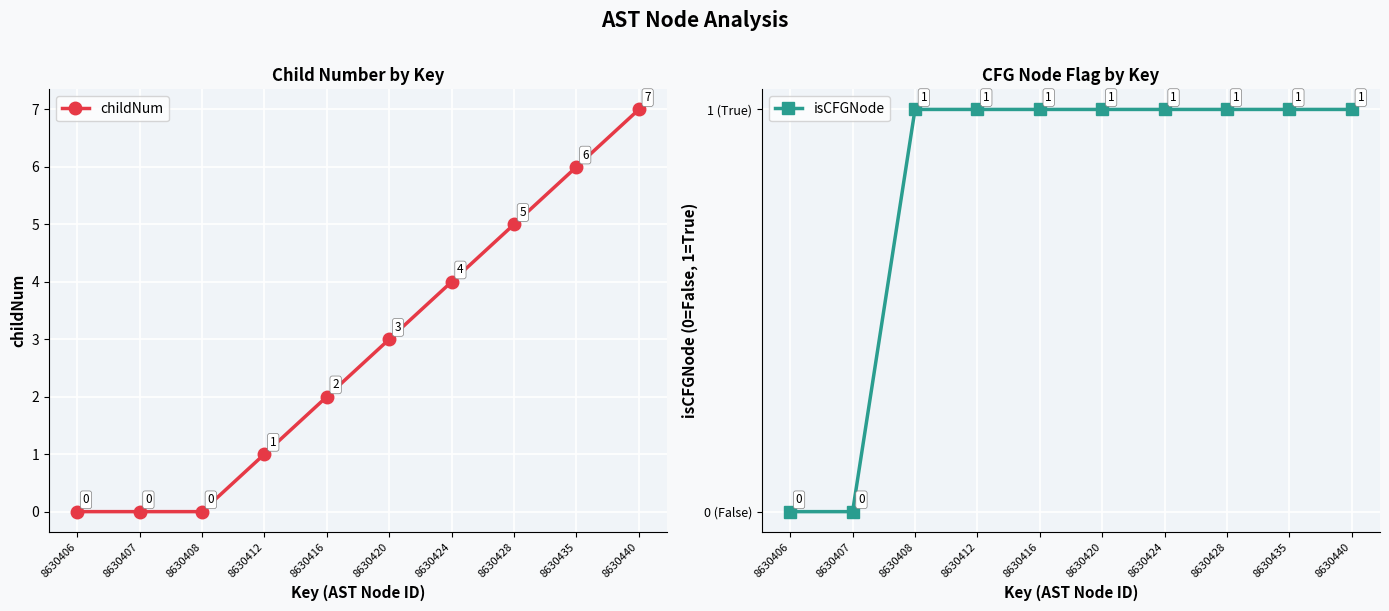

At which label does childNum first exceed 3?

8630424